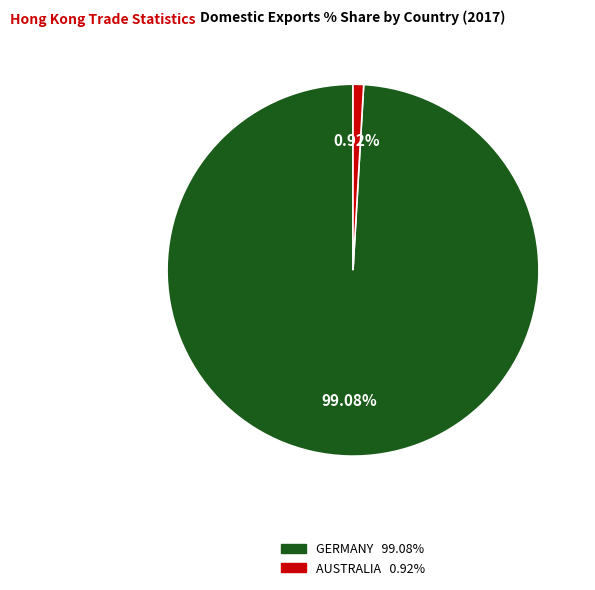

Is there any slice that represents more than half of the pie?

Yes